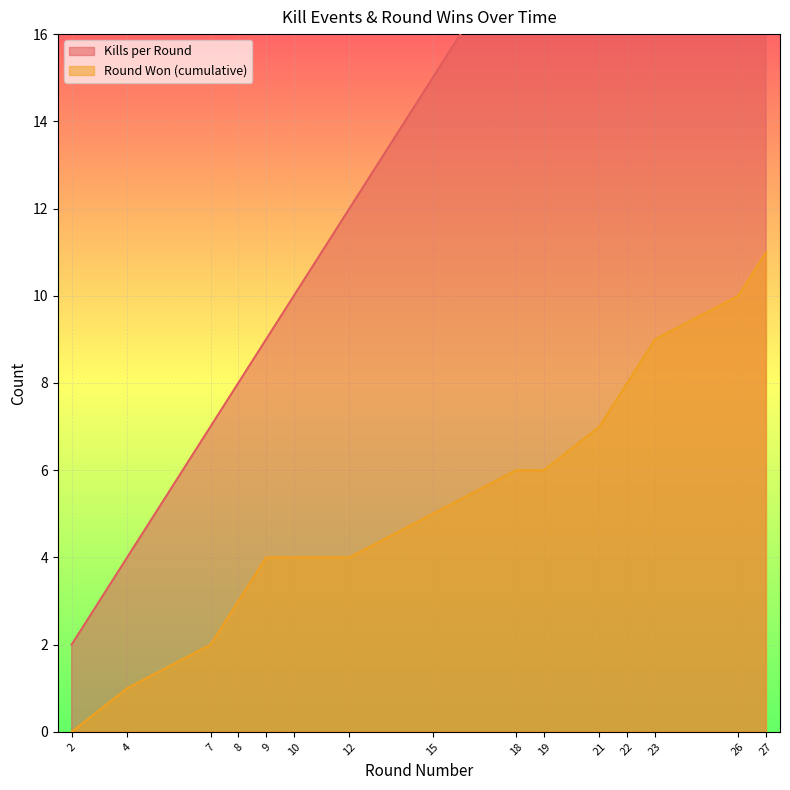

At which category is the sum across all series the highest?

27